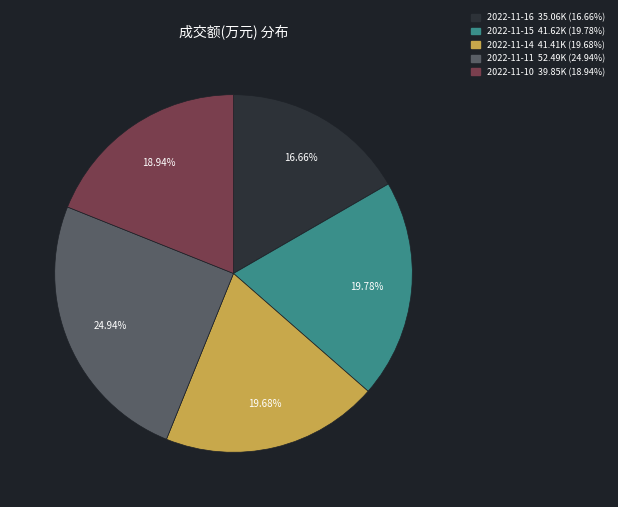

Is the sum of 2022-11-10 and 2022-11-16 greater than half?

No